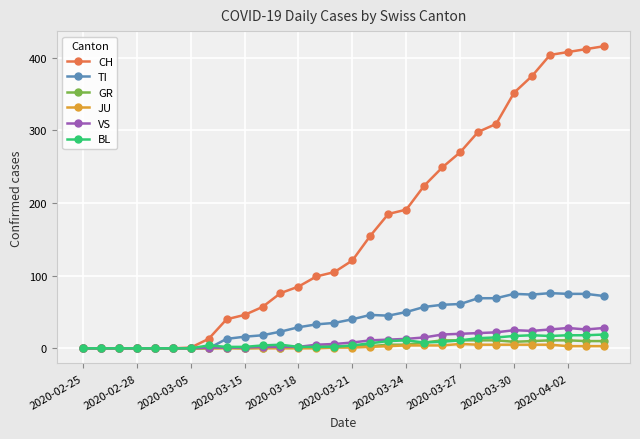

Which series has the largest range (max minus min)?

CH